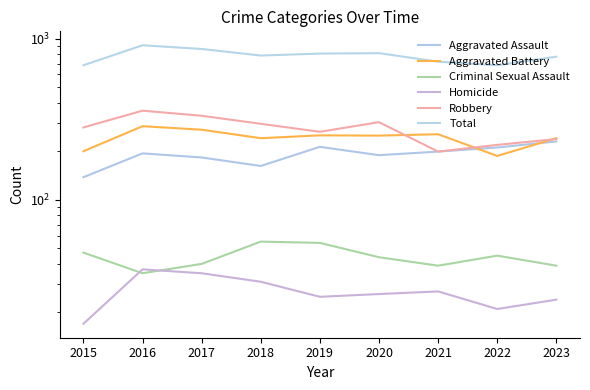

Reading left to right, extract all data points from this chart.

Aggravated Assault: 138	194	183	162	213	189	199	211	230
Aggravated Battery: 200	286	272	241	251	250	255	187	241
Criminal Sexual Assault: 47	35	40	55	54	44	39	45	39
Homicide: 17	37	35	31	25	26	27	21	24
Robbery: 281	357	332	296	264	303	199	219	238
Total: 683	909	862	785	807	812	719	683	772